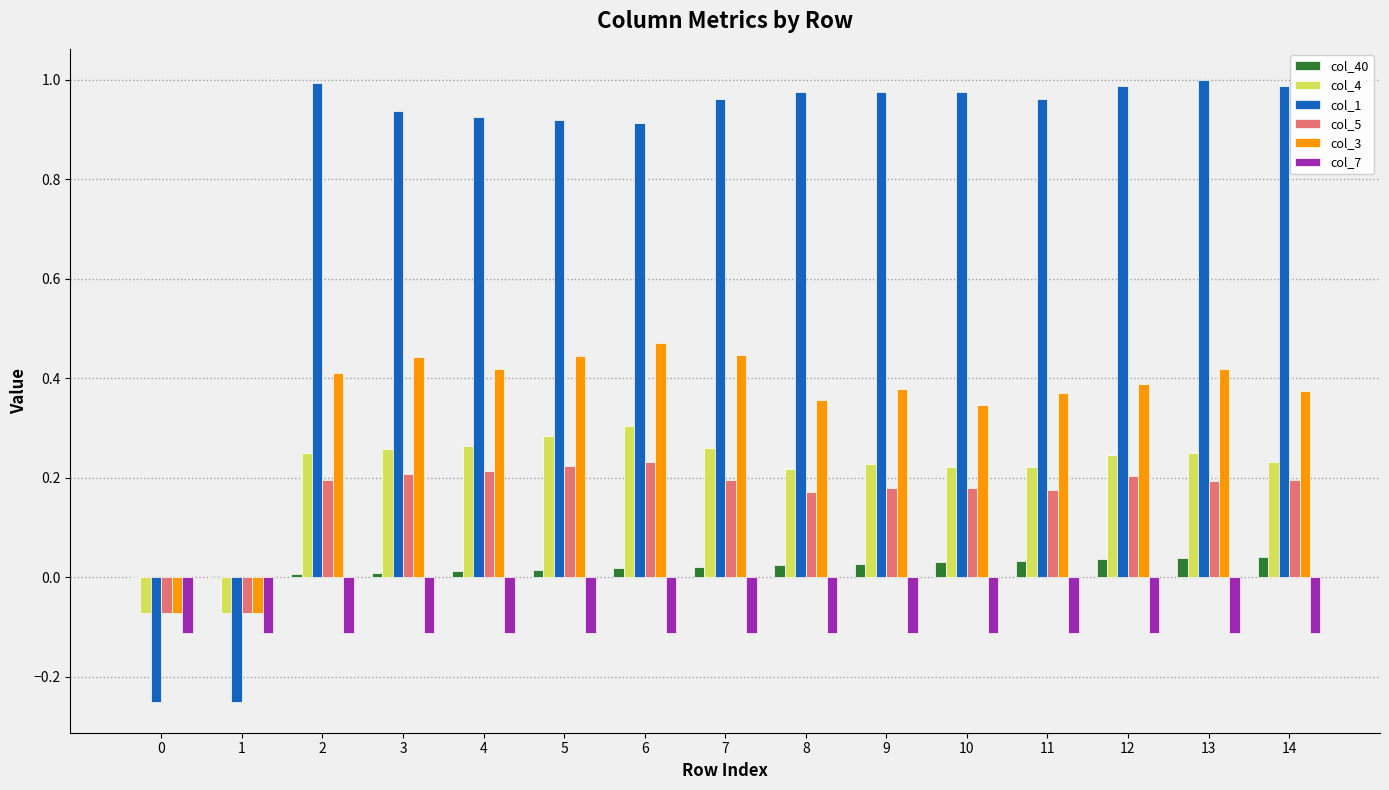

Is the value of col_3 at 14 greater than the value of col_7 at 3?

Yes